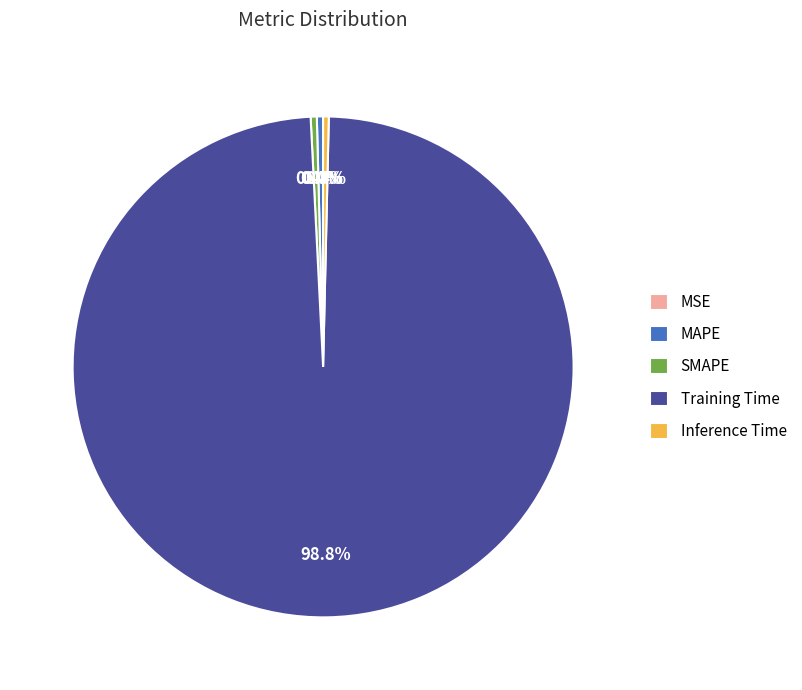

How much of the chart is everything except Training Time?

1.2%